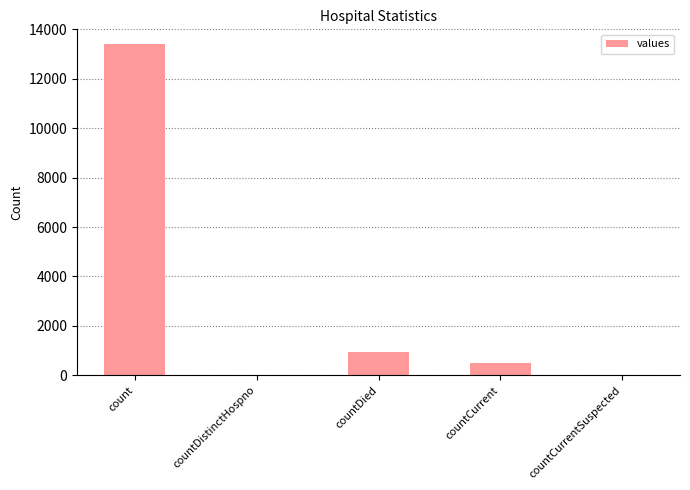

The chart shows a value of 3012 at count. True or false?

False